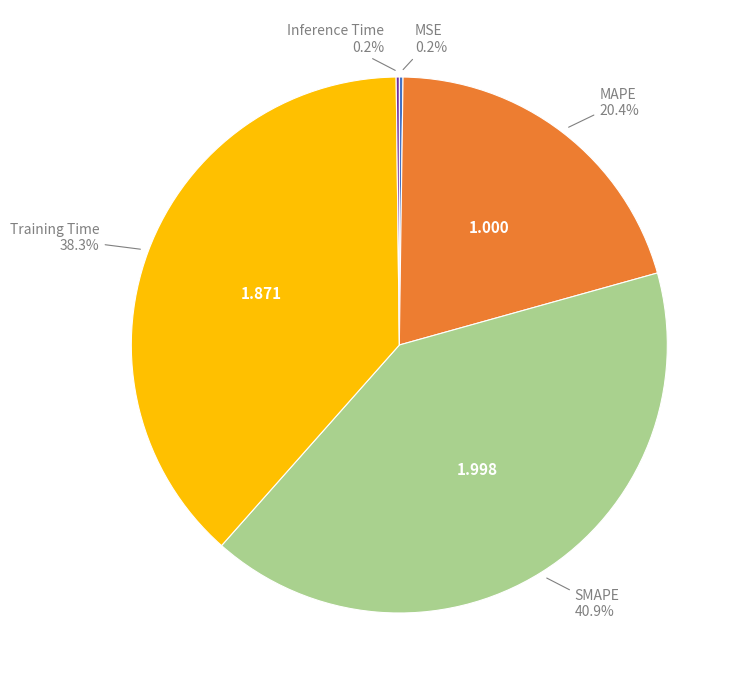

Does any single category account for the majority?

No